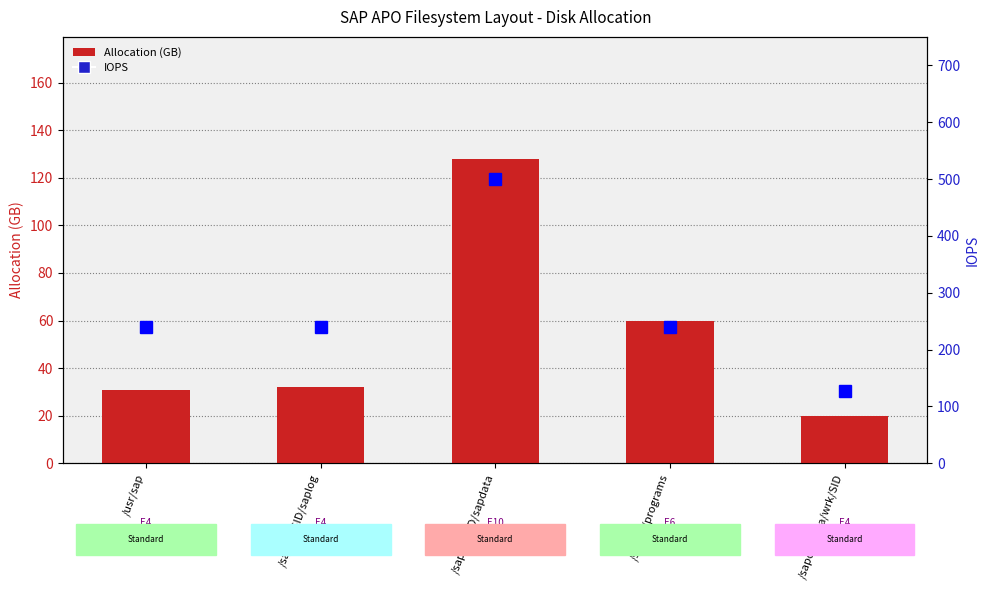

At which category does the chart reach its peak across all series?

/sapdb/SID/sapdata